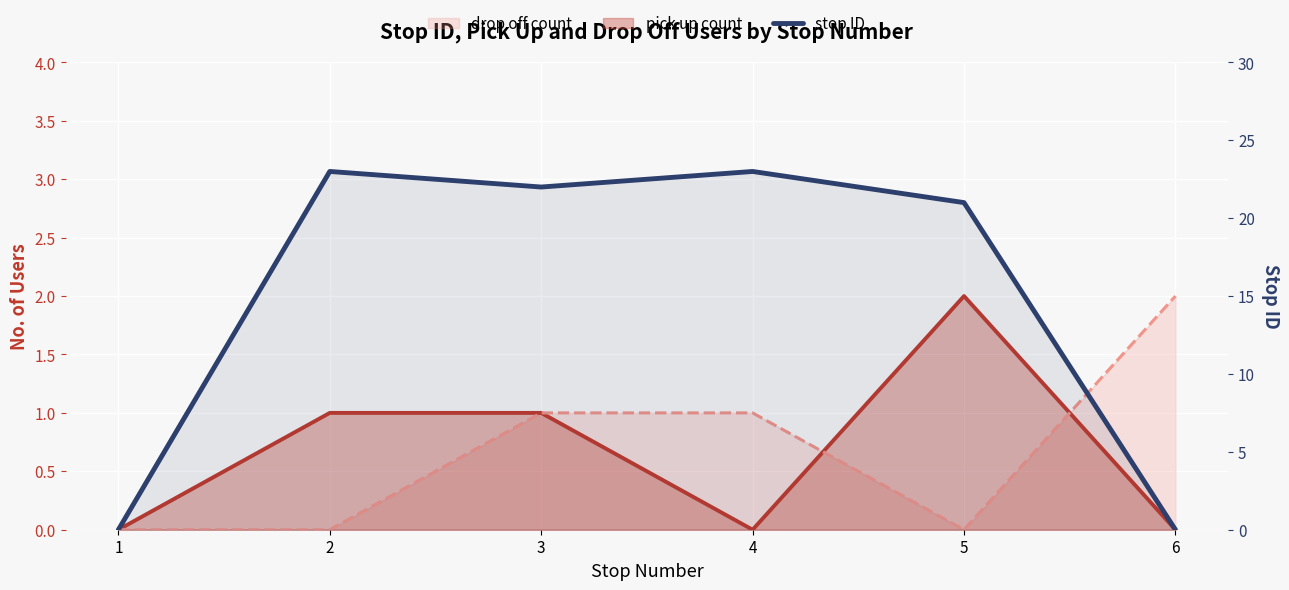

The chart shows a value of 21 at 5. True or false?

True